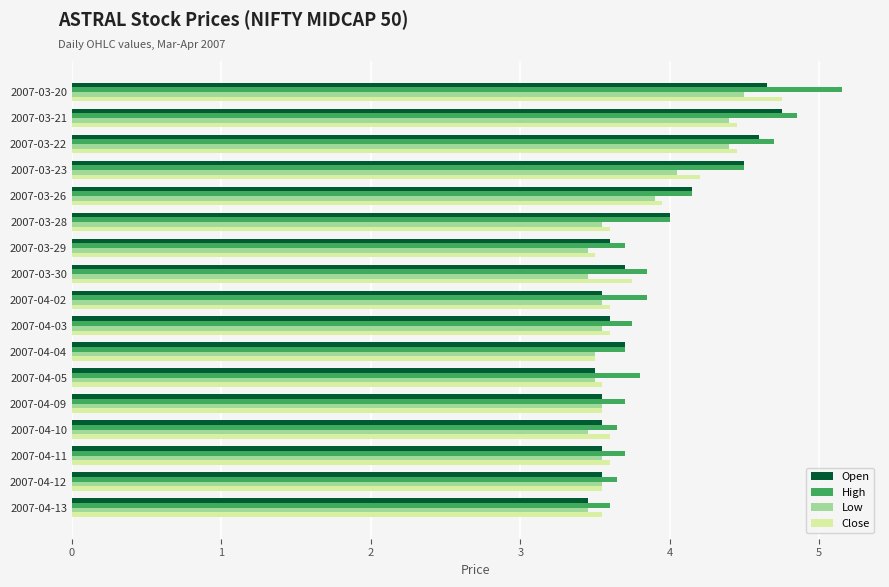

Where is Close nearest to the value 4?

2007-03-26